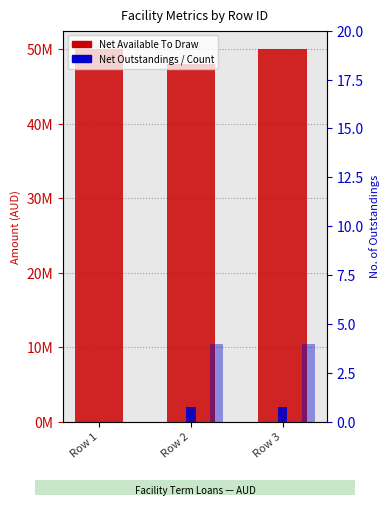

What is the difference between the highest and lowest values at Row 3?

49999996